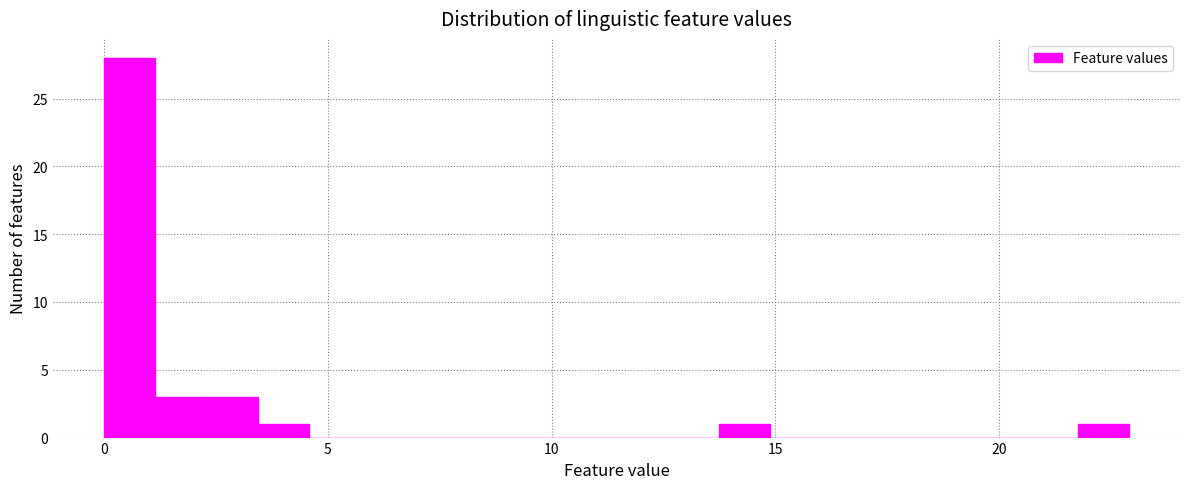

Around what value on the x-axis is the tallest bar? Give the approximate position of its centre, as read against the axis.

0.5